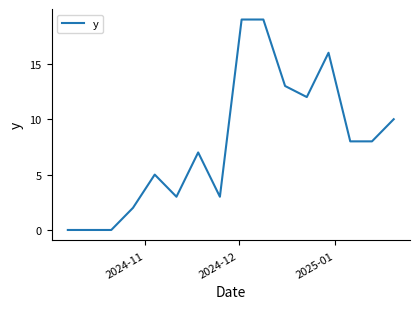

What is the maximum value shown in the chart?

19